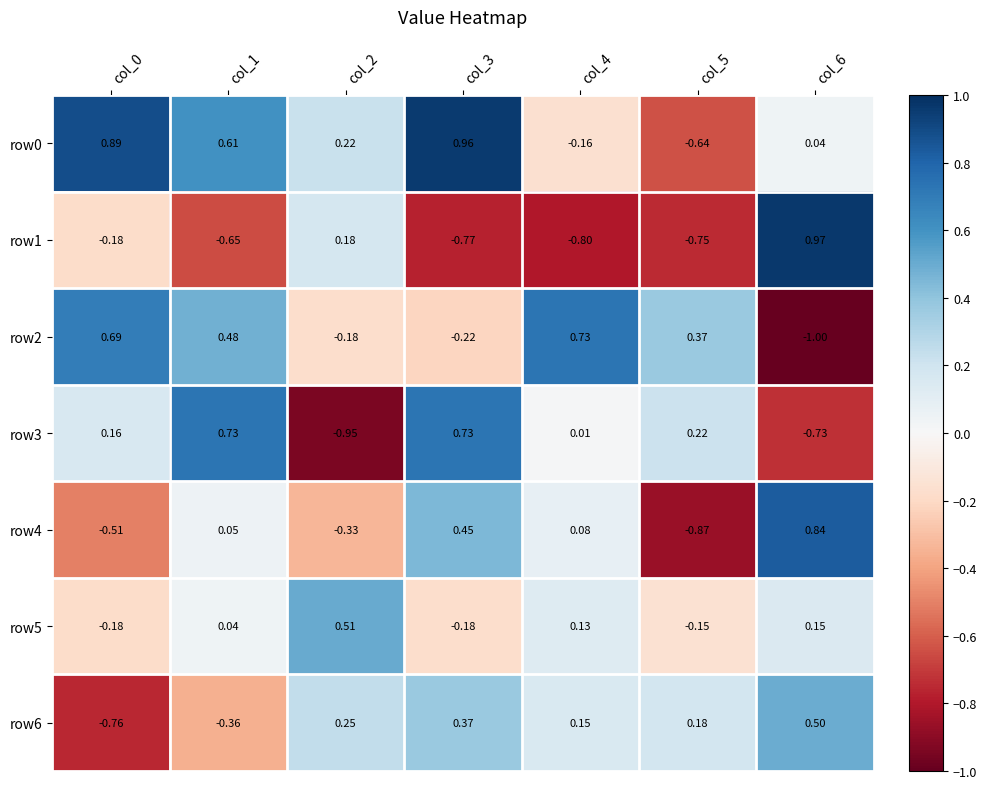

How many data points in row5 are less than 0?

3